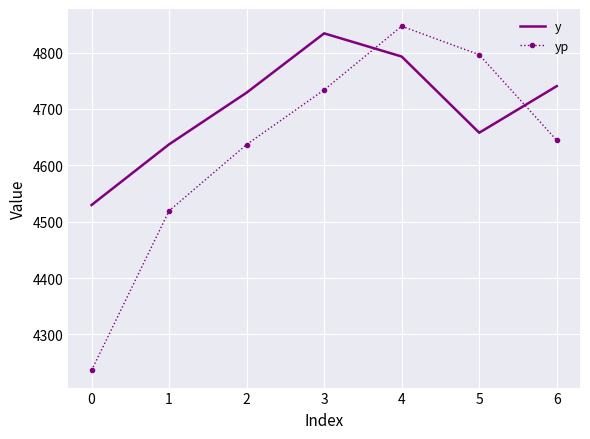

What is the lowest value of the yp series?

4236.3